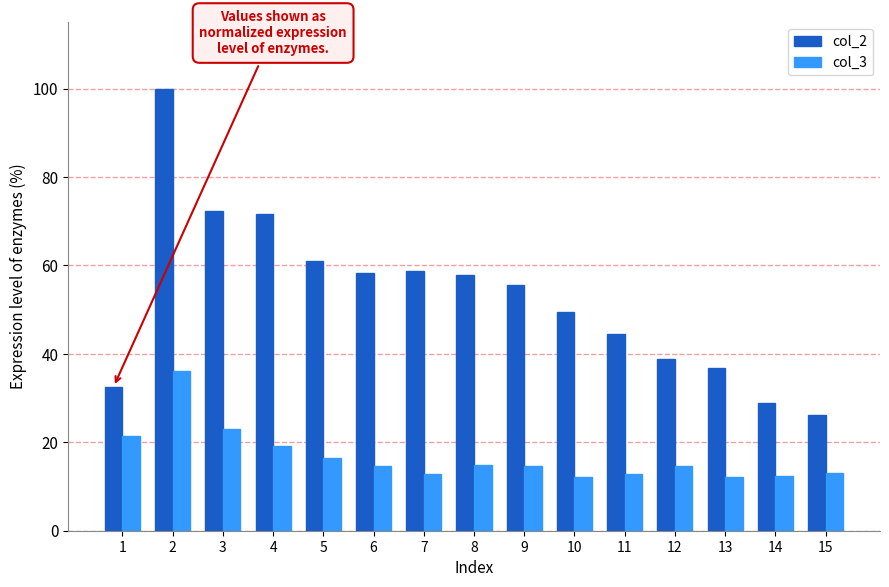

The value of col_2 at 11 is 44.4. True or false?

True